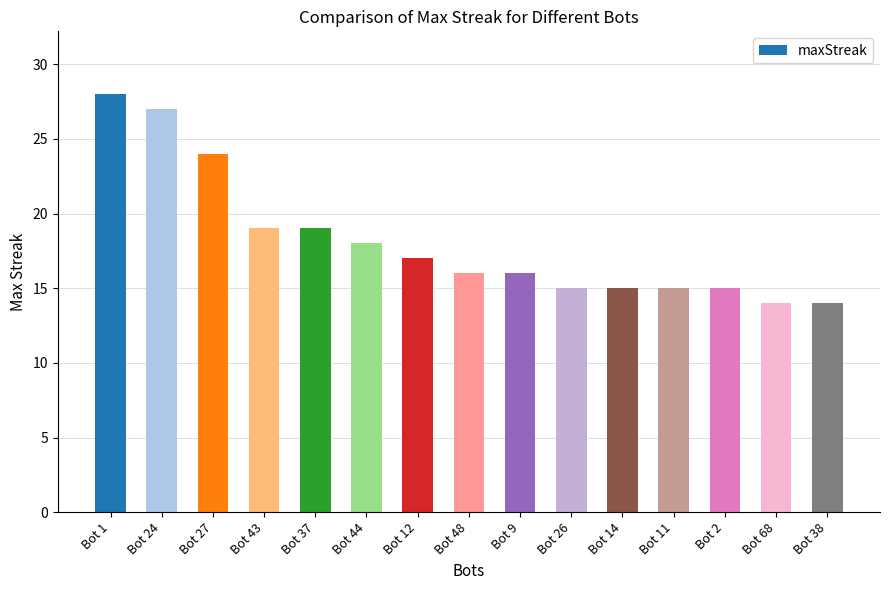

Which has a higher value, Bot 27 or Bot 48?

Bot 27